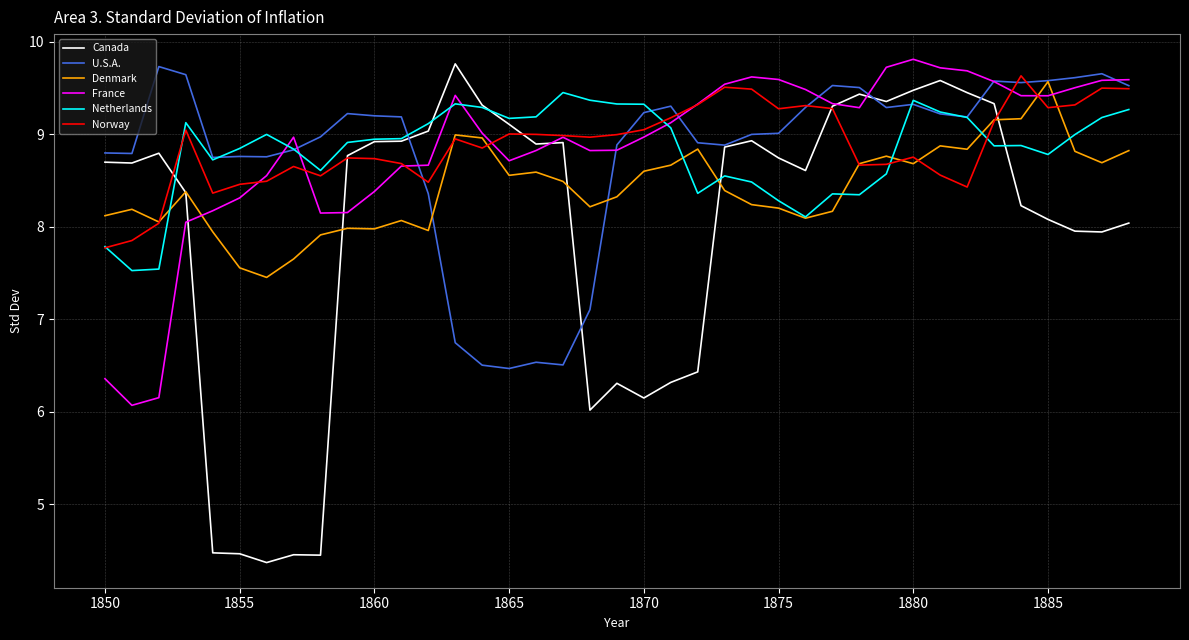

What is the maximum value shown in the chart?

9.8